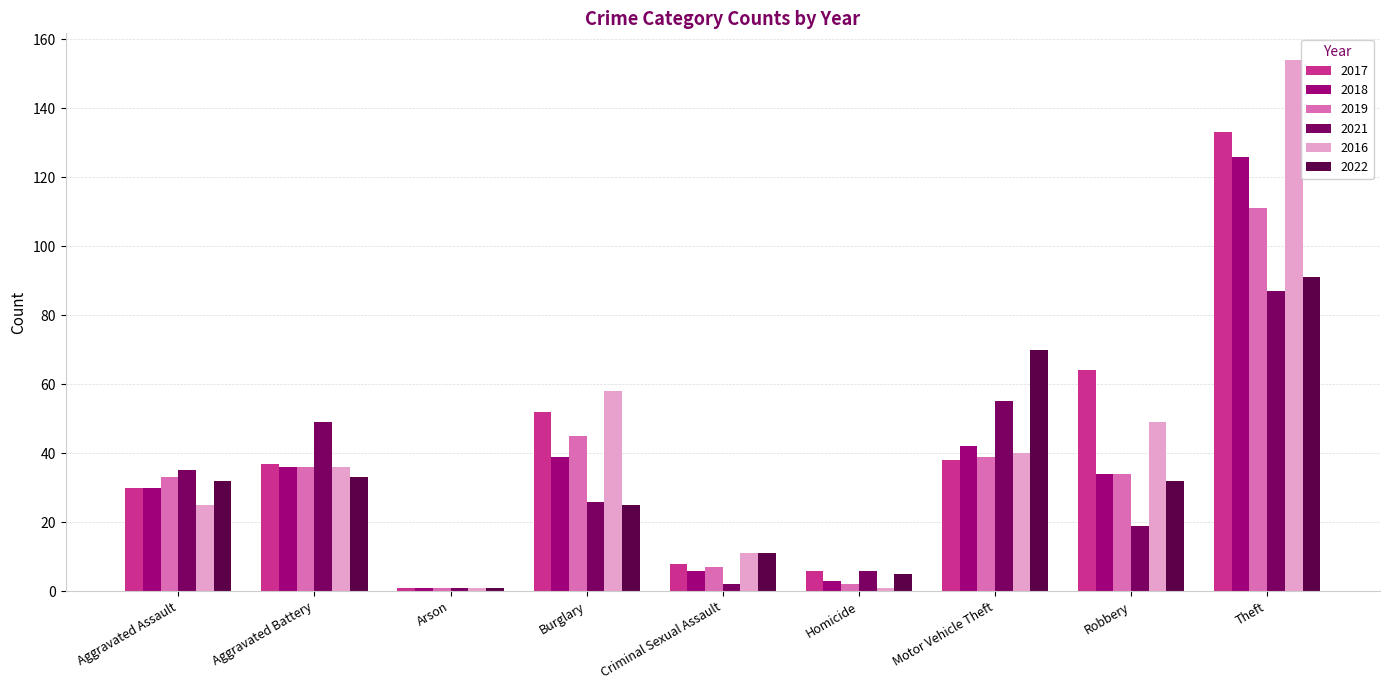

Reading left to right, what are all the values shown in this chart?

2017: 30	37	1	52	8	6	38	64	133
2018: 30	36	1	39	6	3	42	34	126
2019: 33	36	1	45	7	2	39	34	111
2021: 35	49	1	26	2	6	55	19	87
2016: 25	36	1	58	11	1	40	49	154
2022: 32	33	1	25	11	5	70	32	91